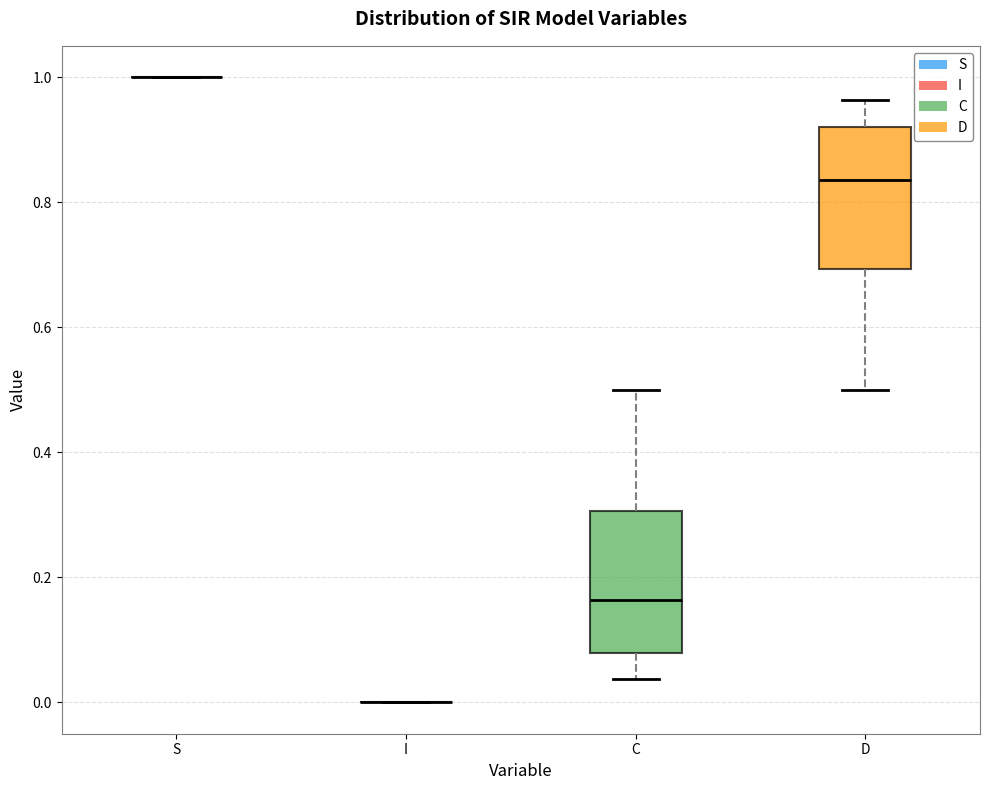

Reading left to right, transcribe this box plot: for each box, give where its median line is, the range the box spans, and where its two whiskers end, as read against the y-axis. The values are not printed on the chart, so give them approximately, as read against the axis.

S: box collapsed to a line at 1.00, whiskers 1.00 to 1.00
I: box collapsed to a line at 0.00, whiskers 0.00 to 0.00
C: median 0.16, box 0.08 to 0.30, whiskers 0.04 to 0.50
D: median 0.84, box 0.70 to 0.92, whiskers 0.50 to 0.96